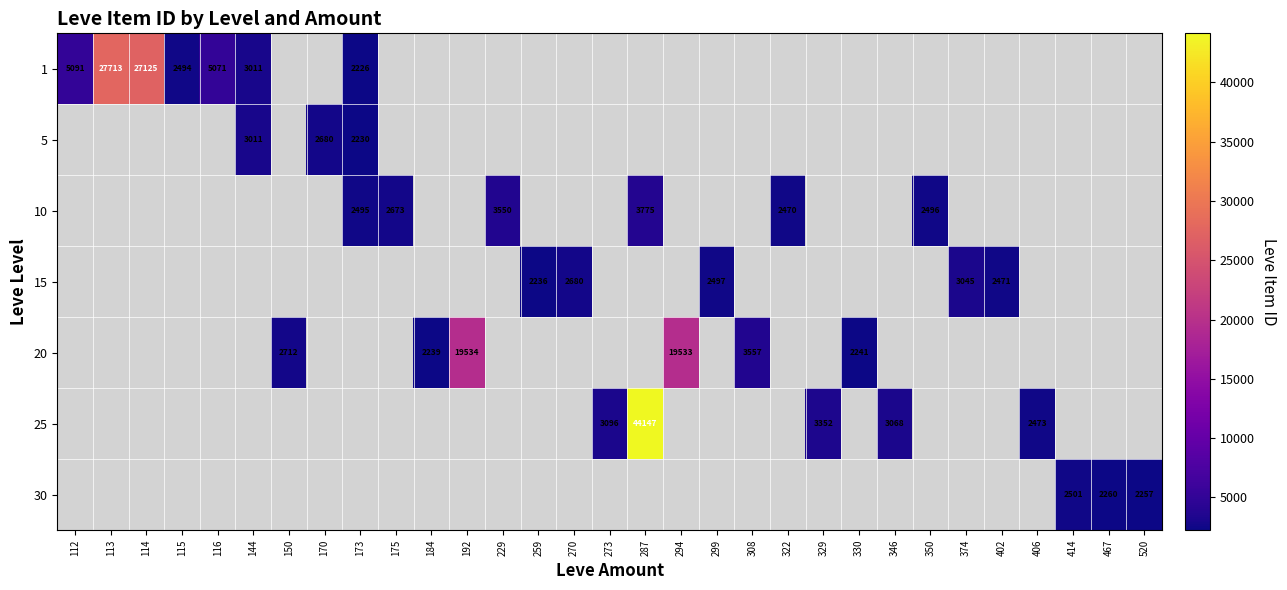

How many data points does each series have?

31